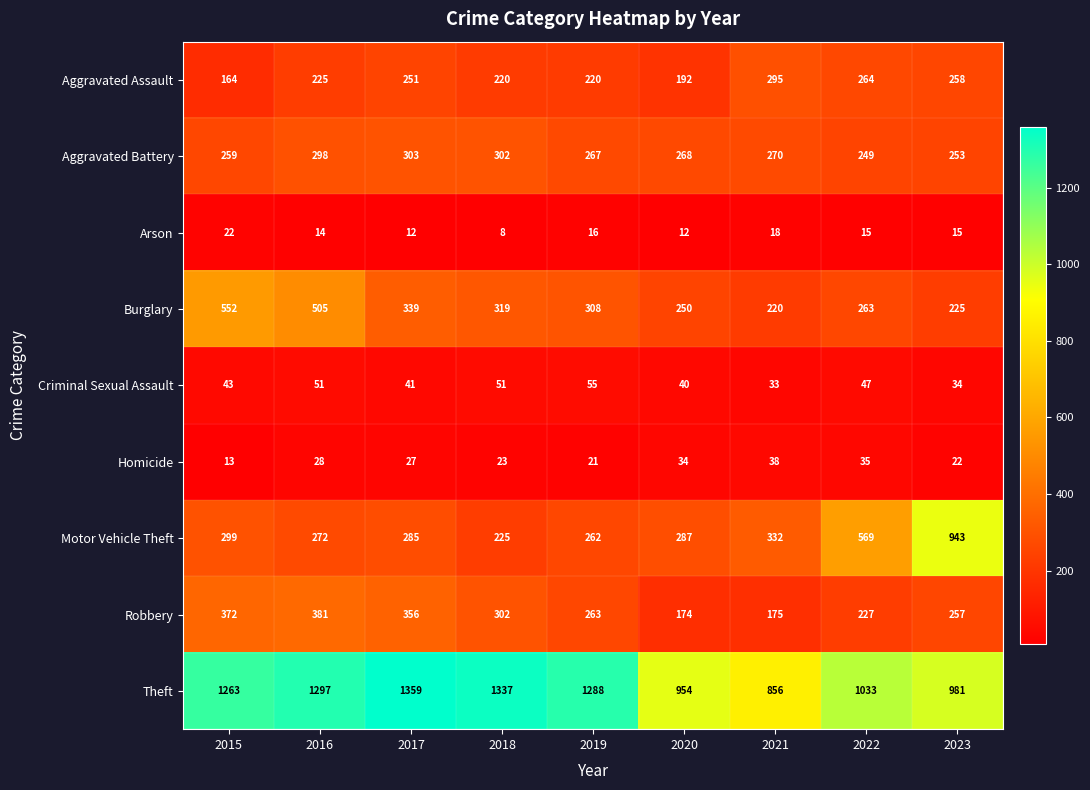

Which label corresponds to the largest value in the chart?

2017